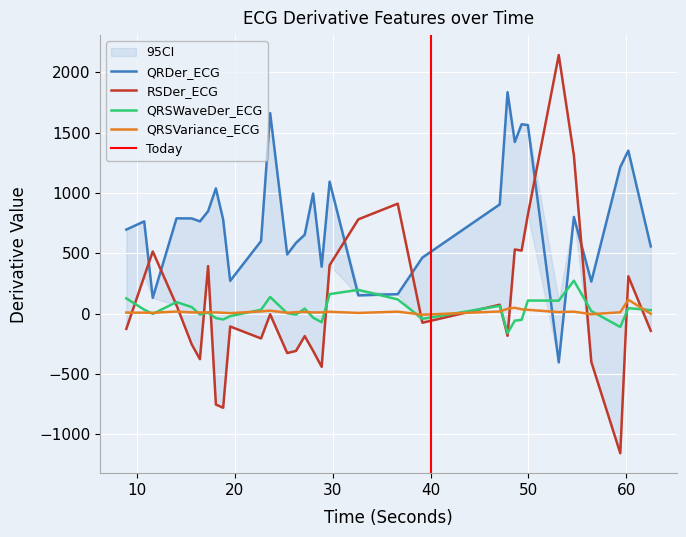

Which series has the largest total across all categories?

QRDer_ECG